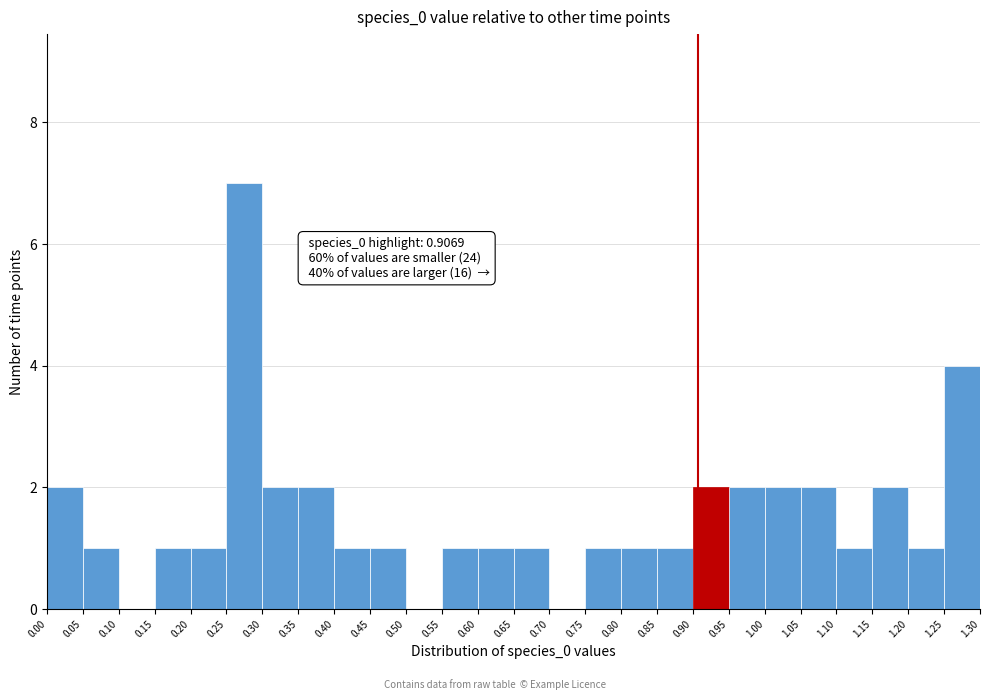

Which range on the x-axis has the tallest bar?

0.25 to 0.30